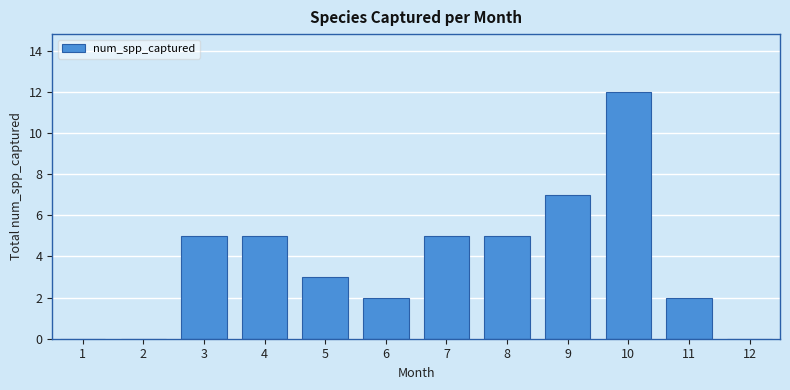

Reading right to left, list all the values displayed in this chart.

0	2	12	7	5	5	2	3	5	5	0	0